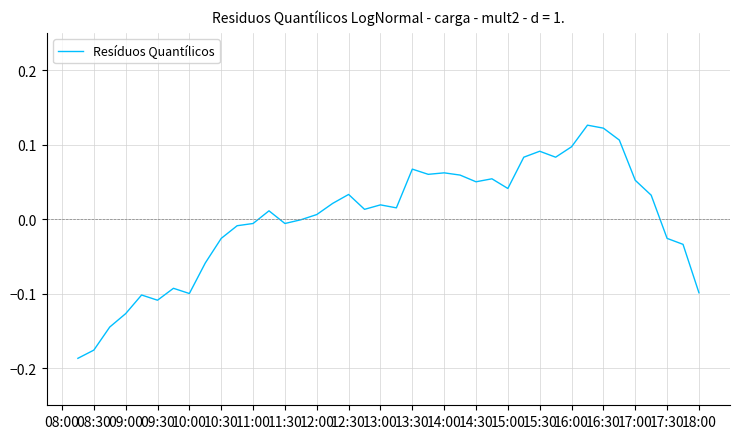

How many lines are shown in the chart?

1